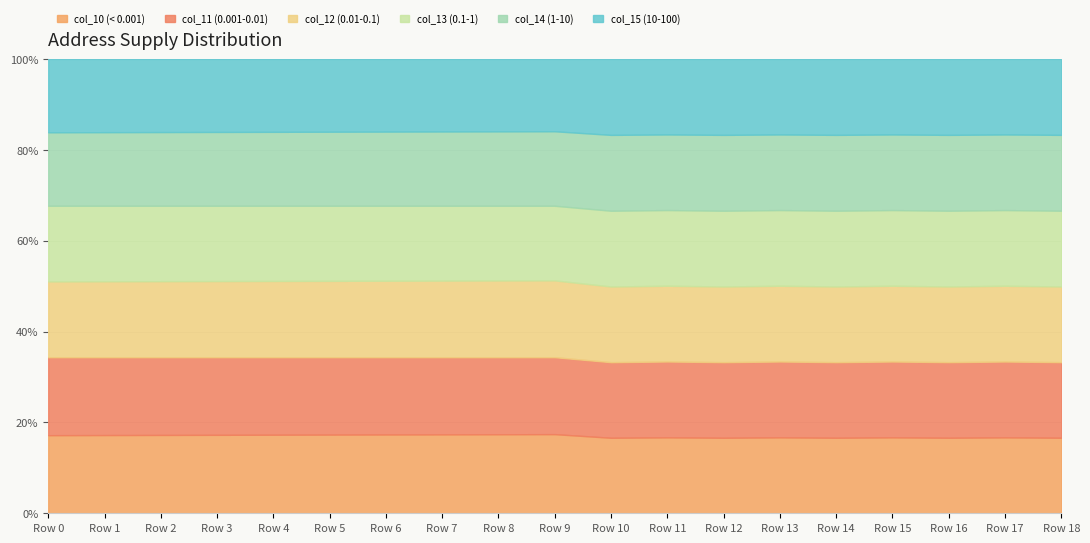

Which series changed the most between Row 6 and Row 10?

col_15